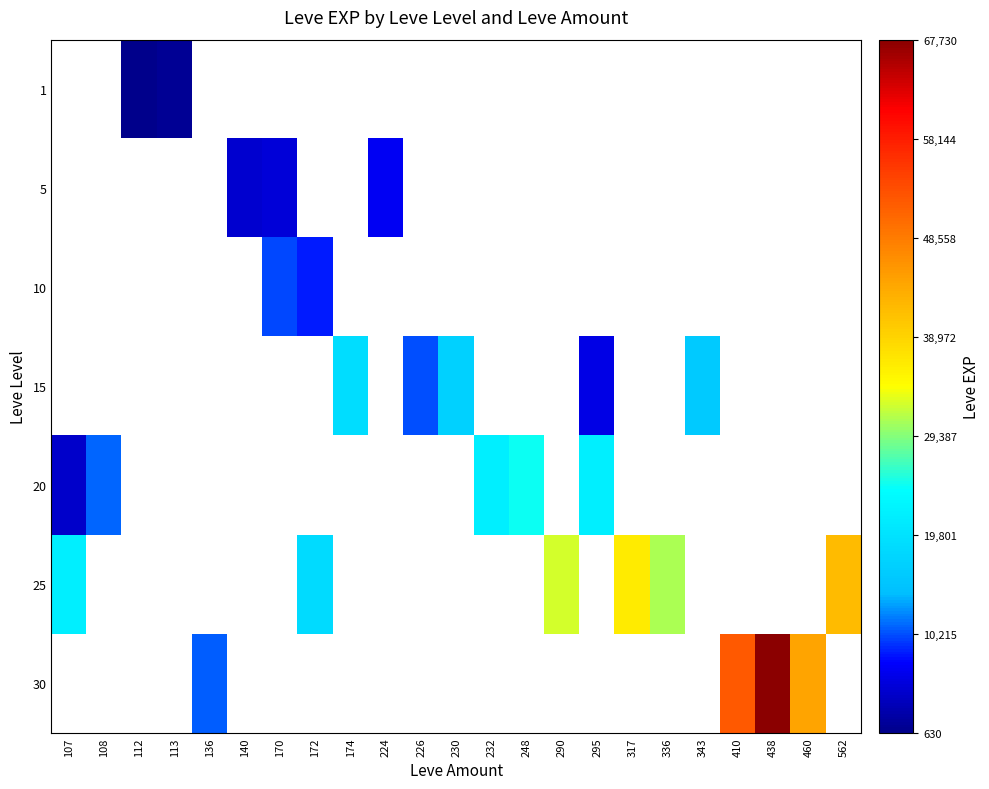

Which category has the lowest value across all series?

112